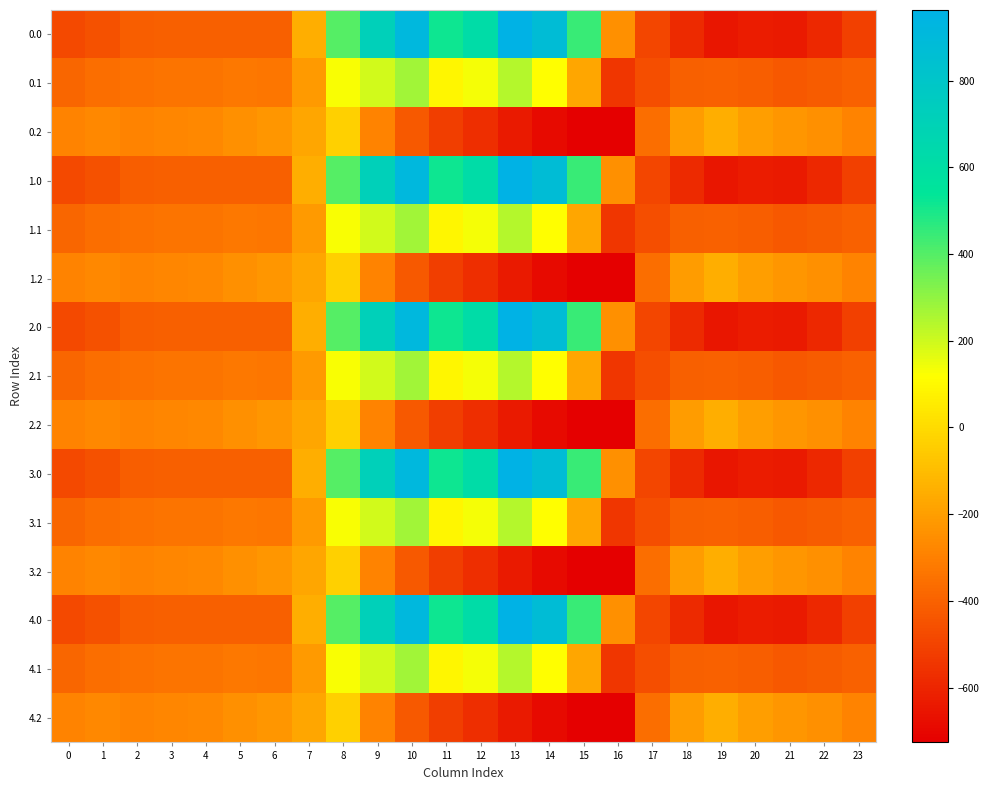

Reading left to right, transcribe all the data shown in this chart.

0.0: 0=-482.0	1=-449.5	2=-410.3	3=-404.4	4=-404.9	5=-403.8	6=-408.0	7=-150.1	8=395.3	9=716.9	10=916.2	11=516.0	12=619.4	13=962.7	14=870.3	15=443.0	16=-250.9	17=-494.8	18=-586.7	19=-649.2	20=-629.9	21=-638.4	22=-592.3	23=-511.3
0.1: 0=-384.6	1=-361.1	2=-347.9	3=-342.7	4=-339.6	5=-325.7	6=-332.2	7=-217.1	8=125.2	9=191.1	10=274.1	11=87.0	12=134.6	13=241.5	14=113.7	15=-173.1	16=-547.3	17=-466.6	18=-405.4	19=-400.2	20=-414.5	21=-432.4	22=-419.9	23=-399.4
0.2: 0=-287.1	1=-272.7	2=-285.5	3=-281.0	4=-274.4	5=-245.0	6=-228.8	7=-176.6	8=-35.3	9=-288.5	10=-423.5	11=-520.6	12=-571.2	13=-640.4	14=-687.4	15=-725.8	16=-726.6	17=-362.4	18=-210.0	19=-151.0	20=-199.2	21=-226.4	22=-247.4	23=-287.5
1.0: 0=-482.0	1=-449.5	2=-410.3	3=-404.4	4=-404.9	5=-403.8	6=-408.0	7=-150.1	8=395.3	9=716.9	10=916.2	11=516.0	12=619.4	13=962.7	14=870.3	15=443.0	16=-250.9	17=-494.8	18=-586.7	19=-649.2	20=-629.9	21=-638.4	22=-592.3	23=-511.3
1.1: 0=-384.6	1=-361.1	2=-347.9	3=-342.7	4=-339.6	5=-325.7	6=-332.2	7=-217.1	8=125.2	9=191.1	10=274.1	11=87.0	12=134.6	13=241.5	14=113.7	15=-173.1	16=-547.3	17=-466.6	18=-405.4	19=-400.2	20=-414.5	21=-432.4	22=-419.9	23=-399.4
1.2: 0=-287.1	1=-272.7	2=-285.5	3=-281.0	4=-274.4	5=-245.0	6=-228.8	7=-176.6	8=-35.3	9=-288.5	10=-423.5	11=-520.6	12=-571.2	13=-640.4	14=-687.4	15=-725.8	16=-726.6	17=-362.4	18=-210.0	19=-151.0	20=-199.2	21=-226.4	22=-247.4	23=-287.5
2.0: 0=-482.0	1=-449.5	2=-410.3	3=-404.4	4=-404.9	5=-403.8	6=-408.0	7=-150.1	8=395.3	9=716.9	10=916.2	11=516.0	12=619.4	13=962.7	14=870.3	15=443.0	16=-250.9	17=-494.8	18=-586.7	19=-649.2	20=-629.9	21=-638.4	22=-592.3	23=-511.3
2.1: 0=-384.6	1=-361.1	2=-347.9	3=-342.7	4=-339.6	5=-325.7	6=-332.2	7=-217.1	8=125.2	9=191.1	10=274.1	11=87.0	12=134.6	13=241.5	14=113.7	15=-173.1	16=-547.3	17=-466.6	18=-405.4	19=-400.2	20=-414.5	21=-432.4	22=-419.9	23=-399.4
2.2: 0=-287.1	1=-272.7	2=-285.5	3=-281.0	4=-274.4	5=-245.0	6=-228.8	7=-176.6	8=-35.3	9=-288.5	10=-423.5	11=-520.6	12=-571.2	13=-640.4	14=-687.4	15=-725.8	16=-726.6	17=-362.4	18=-210.0	19=-151.0	20=-199.2	21=-226.4	22=-247.4	23=-287.5
3.0: 0=-482.0	1=-449.5	2=-410.3	3=-404.4	4=-404.9	5=-403.8	6=-408.0	7=-150.1	8=395.3	9=716.9	10=916.2	11=516.0	12=619.4	13=962.7	14=870.3	15=443.0	16=-250.9	17=-494.8	18=-586.7	19=-649.2	20=-629.9	21=-638.4	22=-592.3	23=-511.3
3.1: 0=-384.6	1=-361.1	2=-347.9	3=-342.7	4=-339.6	5=-325.7	6=-332.2	7=-217.1	8=125.2	9=191.1	10=274.1	11=87.0	12=134.6	13=241.5	14=113.7	15=-173.1	16=-547.3	17=-466.6	18=-405.4	19=-400.2	20=-414.5	21=-432.4	22=-419.9	23=-399.4
3.2: 0=-287.1	1=-272.7	2=-285.5	3=-281.0	4=-274.4	5=-245.0	6=-228.8	7=-176.6	8=-35.3	9=-288.5	10=-423.5	11=-520.6	12=-571.2	13=-640.4	14=-687.4	15=-725.8	16=-726.6	17=-362.4	18=-210.0	19=-151.0	20=-199.2	21=-226.4	22=-247.4	23=-287.5
4.0: 0=-482.0	1=-449.5	2=-410.3	3=-404.4	4=-404.9	5=-403.8	6=-408.0	7=-150.1	8=395.3	9=716.9	10=916.2	11=516.0	12=619.4	13=962.7	14=870.3	15=443.0	16=-250.9	17=-494.8	18=-586.7	19=-649.2	20=-629.9	21=-638.4	22=-592.3	23=-511.3
4.1: 0=-384.6	1=-361.1	2=-347.9	3=-342.7	4=-339.6	5=-325.7	6=-332.2	7=-217.1	8=125.2	9=191.1	10=274.1	11=87.0	12=134.6	13=241.5	14=113.7	15=-173.1	16=-547.3	17=-466.6	18=-405.4	19=-400.2	20=-414.5	21=-432.4	22=-419.9	23=-399.4
4.2: 0=-287.1	1=-272.7	2=-285.5	3=-281.0	4=-274.4	5=-245.0	6=-228.8	7=-176.6	8=-35.3	9=-288.5	10=-423.5	11=-520.6	12=-571.2	13=-640.4	14=-687.4	15=-725.8	16=-726.6	17=-362.4	18=-210.0	19=-151.0	20=-199.2	21=-226.4	22=-247.4	23=-287.5